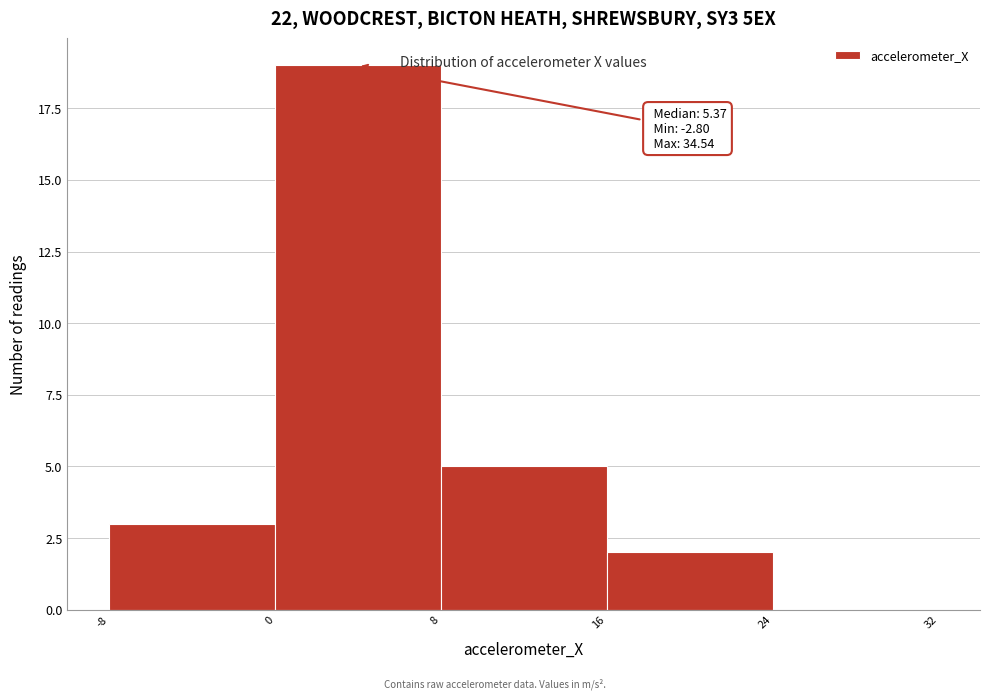

Over which range of the x-axis is the bar tallest?

0 to 8